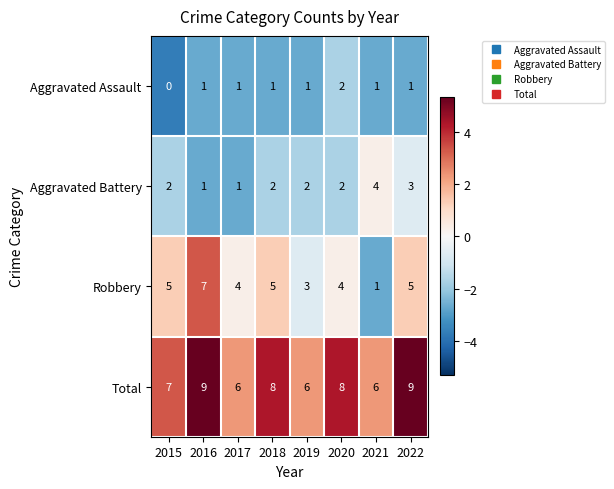

Count the Aggravated Assault values in the range 1 to 2.

7